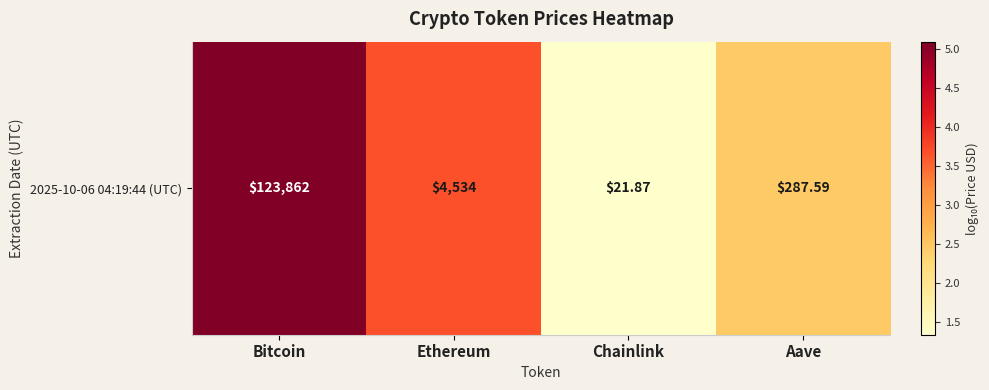

What is the difference between the maximum and minimum values?

3.8